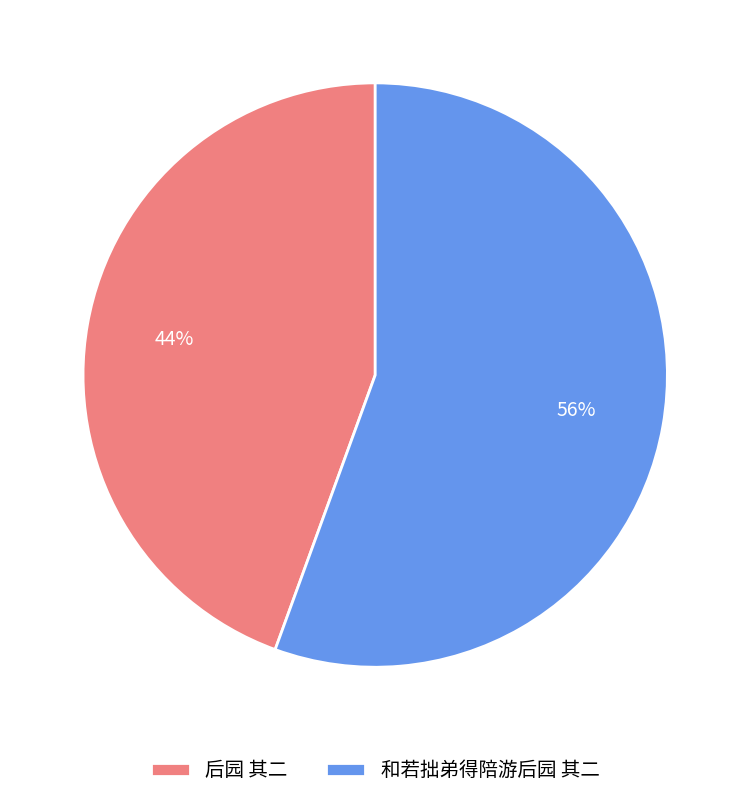

The 后园 其二 slice represents 44% of the pie. True or false?

True